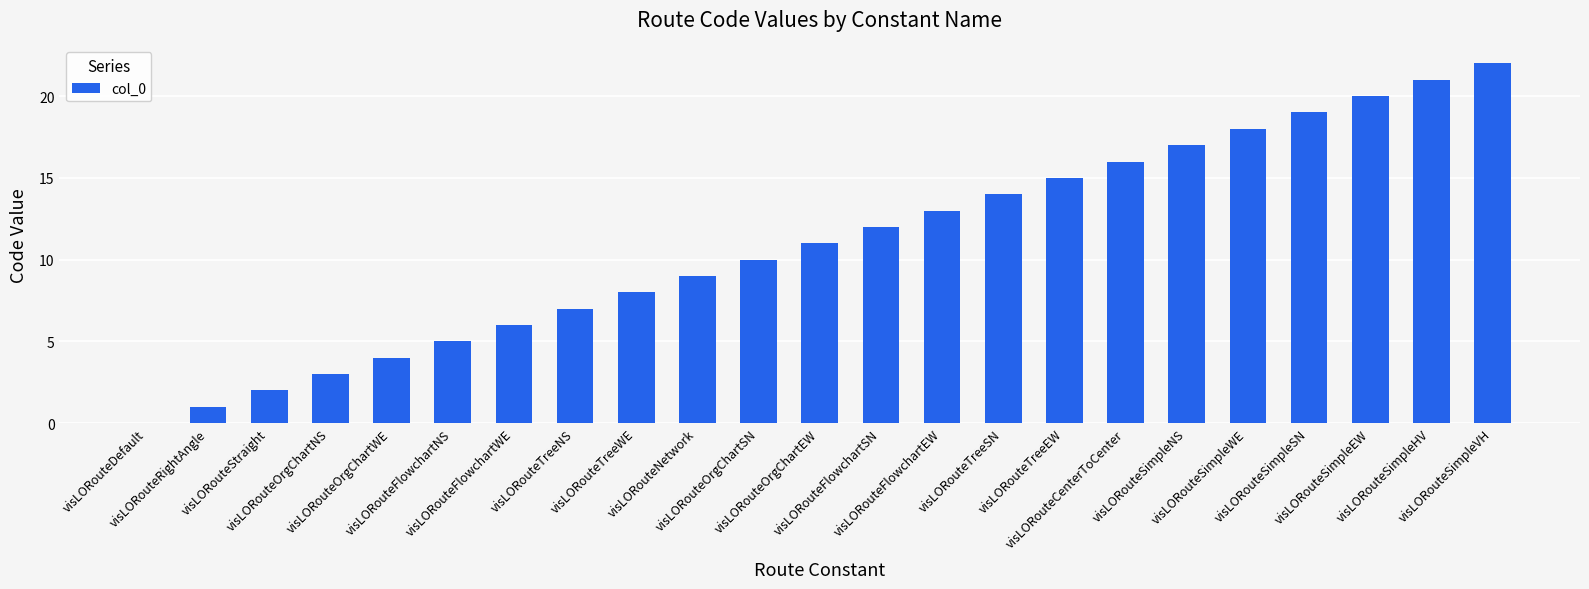

What is the sum of all values?

253